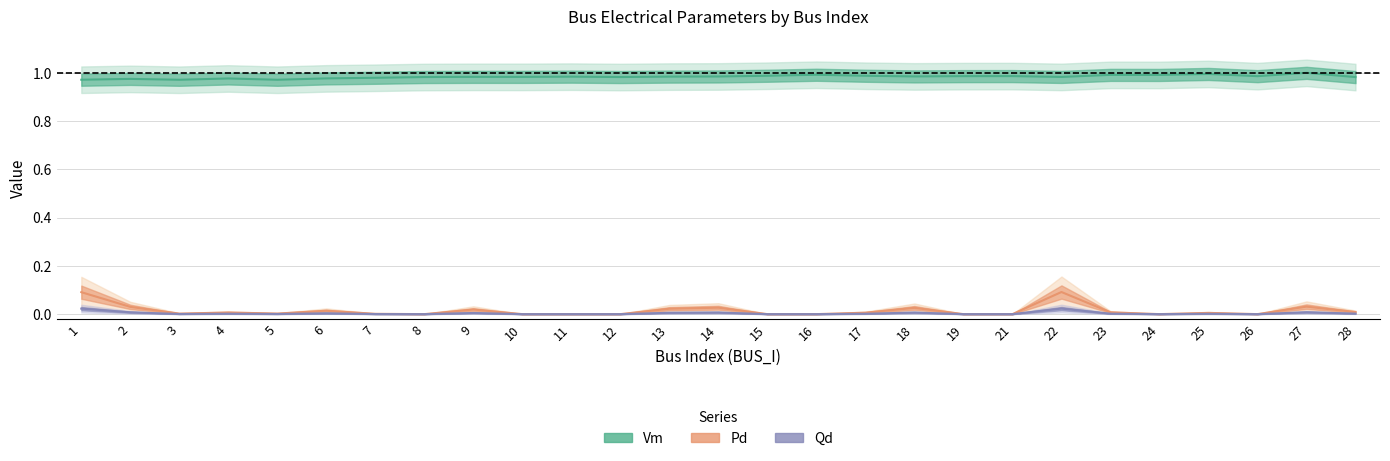

Does the chart display data point markers on the line(s)?

No